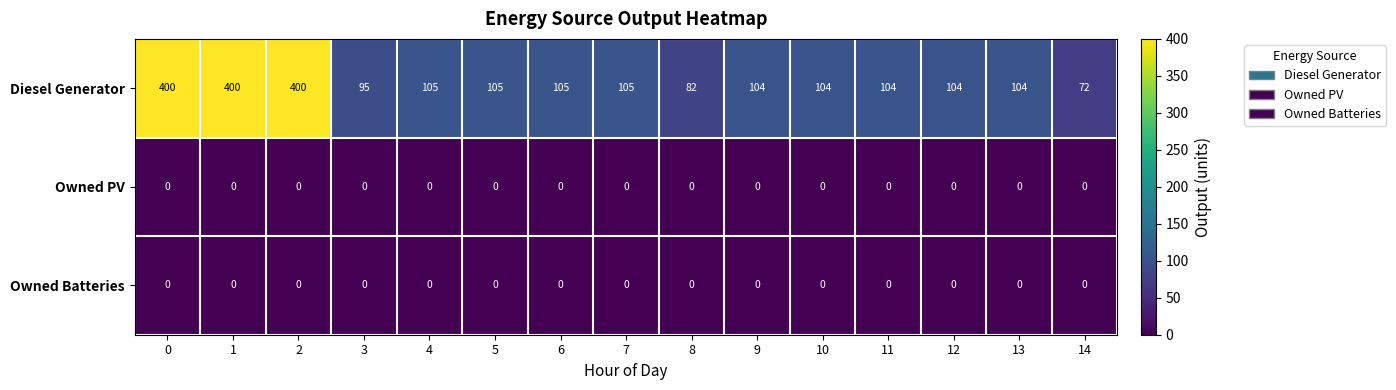

What is the difference between the maximum and minimum values in the Diesel Generator series?

328